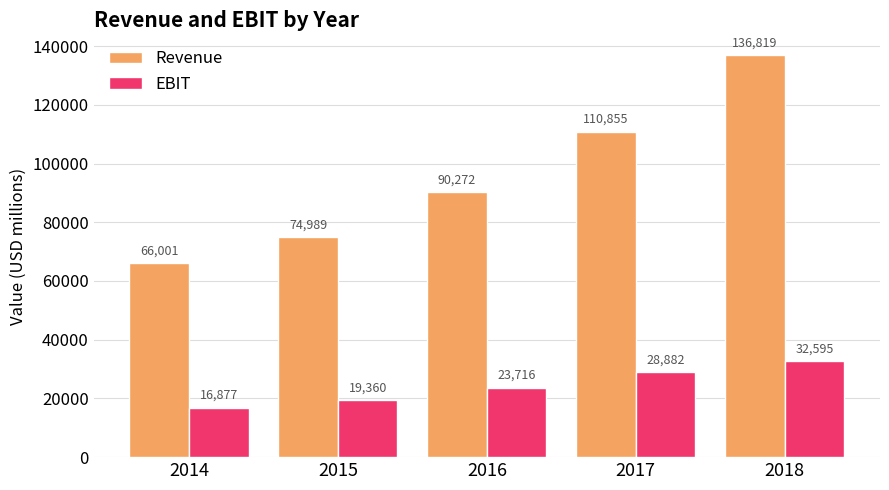

True or false: EBIT has a value of 26958 at 2014.

False